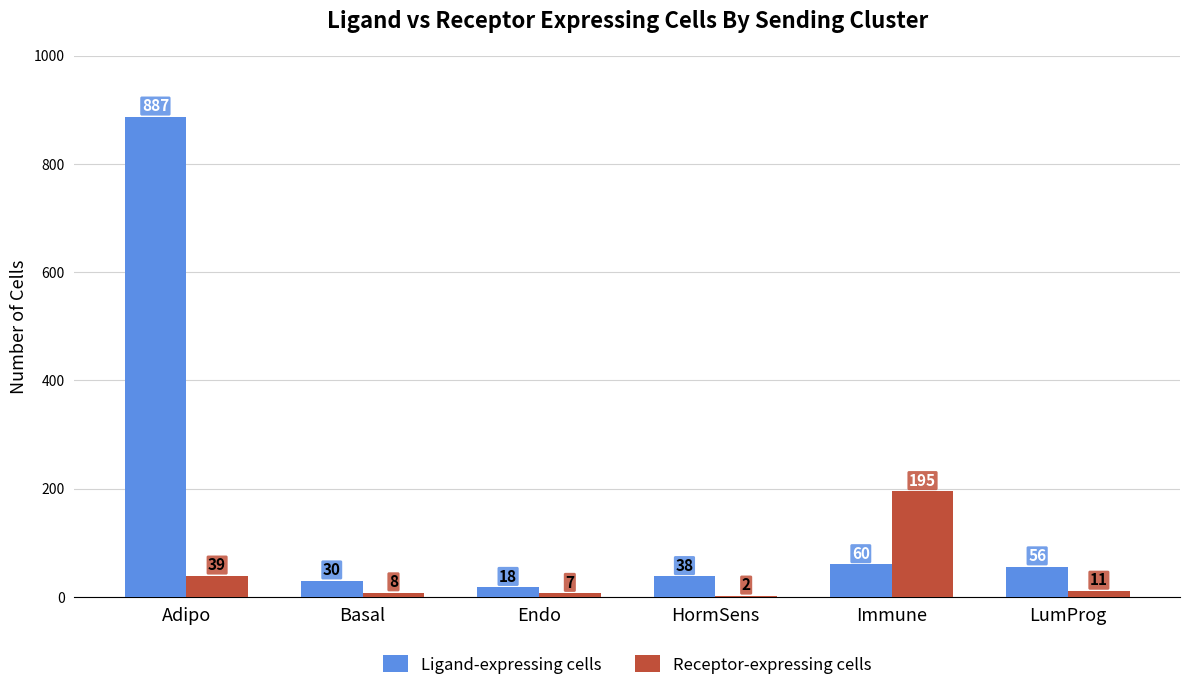

What is the total value across all series at Adipo?

926